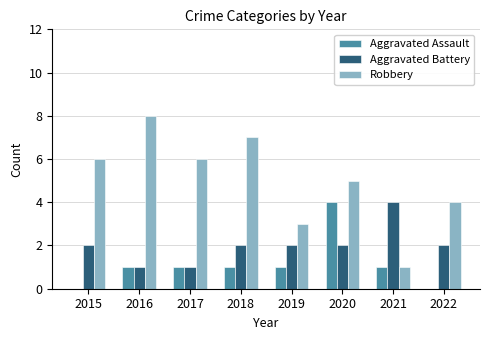

True or false: Robbery has a value of 7 at 2018.

True